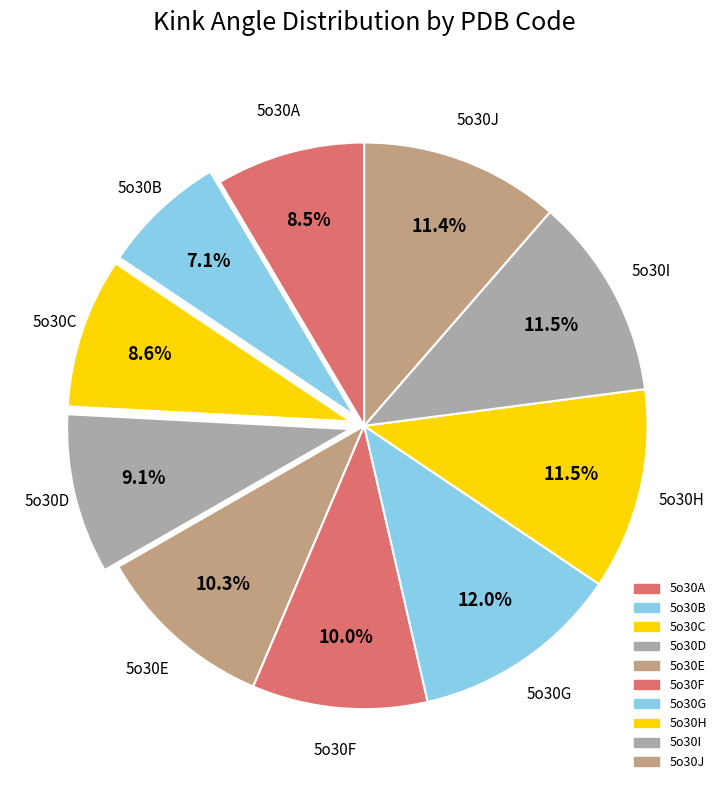

Is it true that 5o30G is 1% of the pie?

False